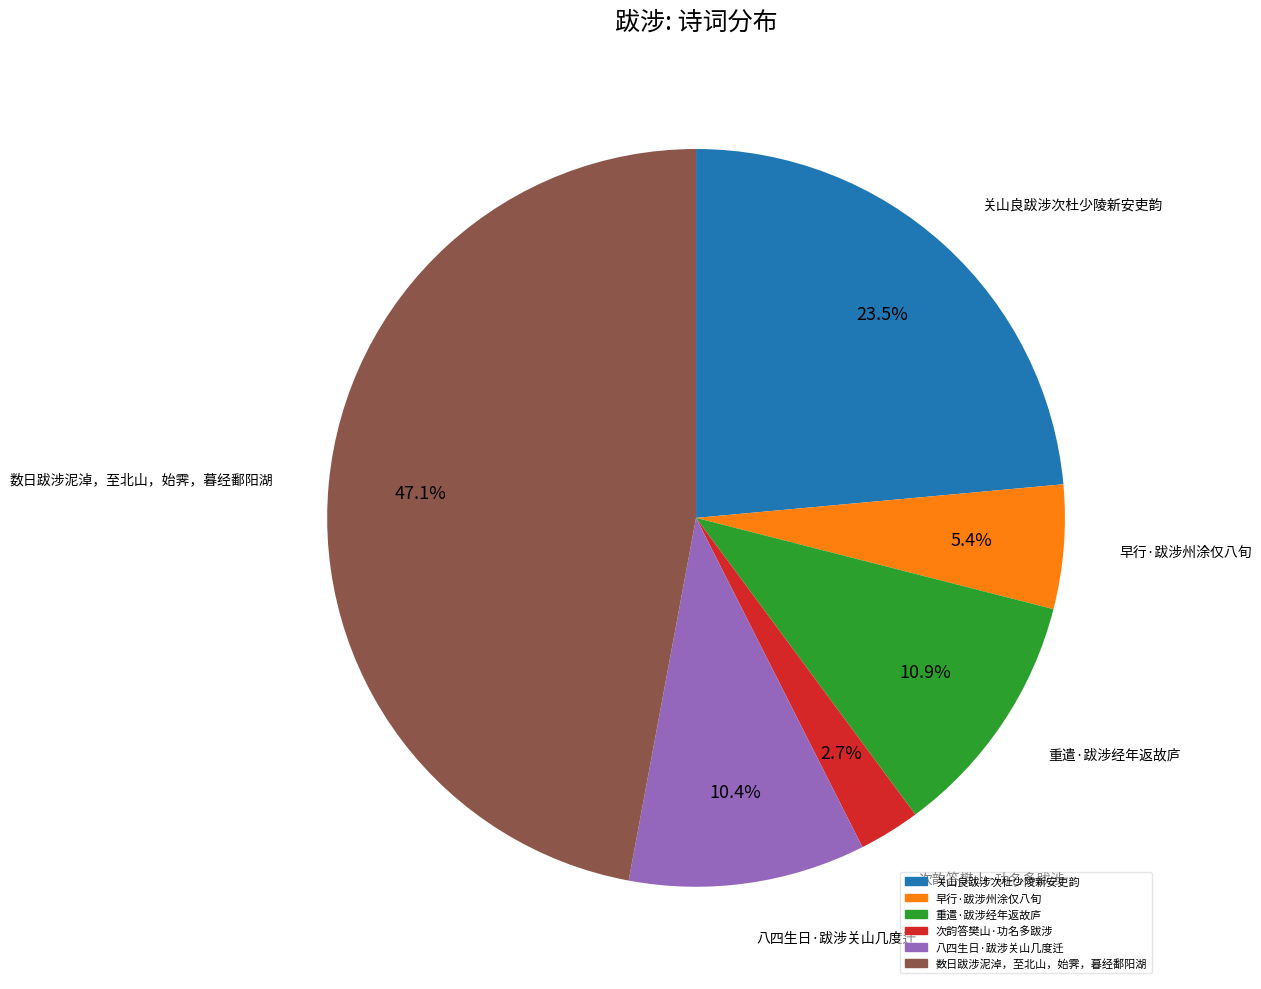

Does 重遣·跋涉经年返故庐 account for over 50% of the chart?

No